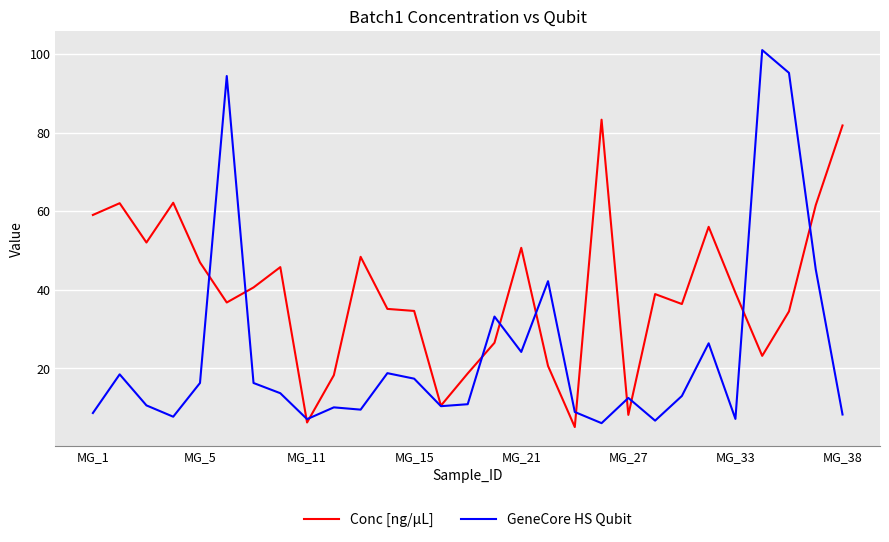

Which series has the largest total across all categories?

Conc [ng/µL]